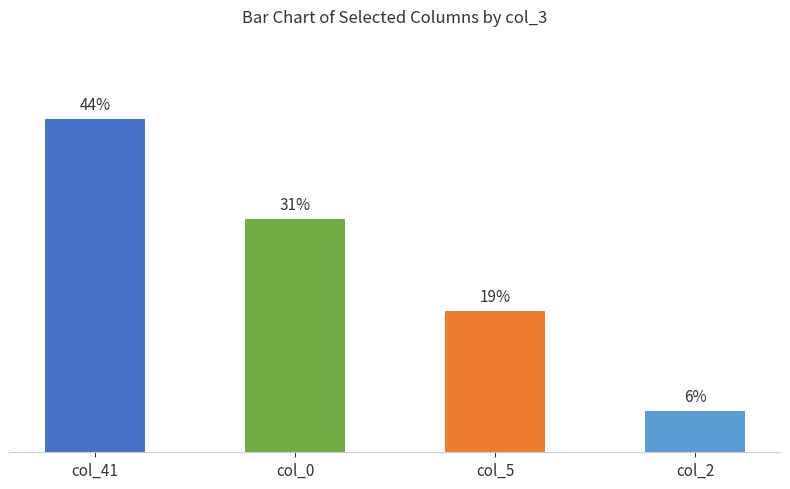

Are the bars horizontal?

No